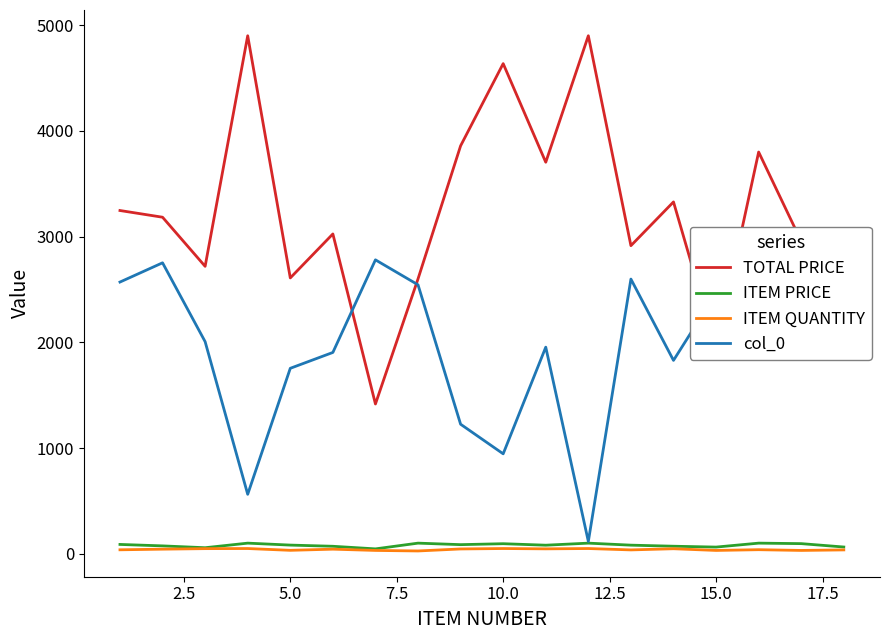

How many lines are shown in the chart?

4